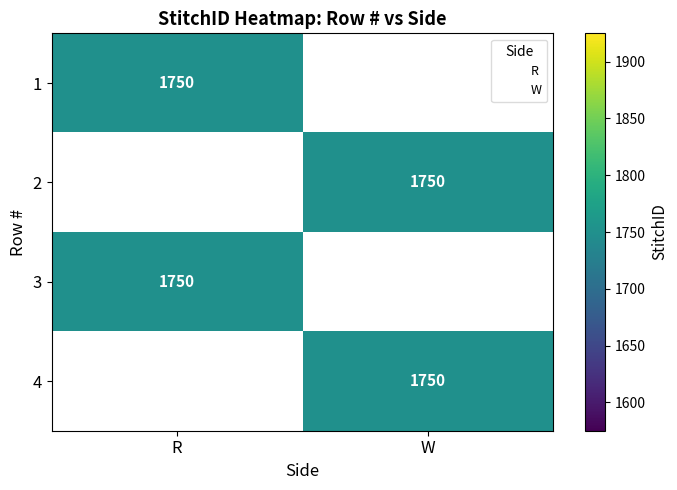

At how many categories does at least one series exceed 729?

2